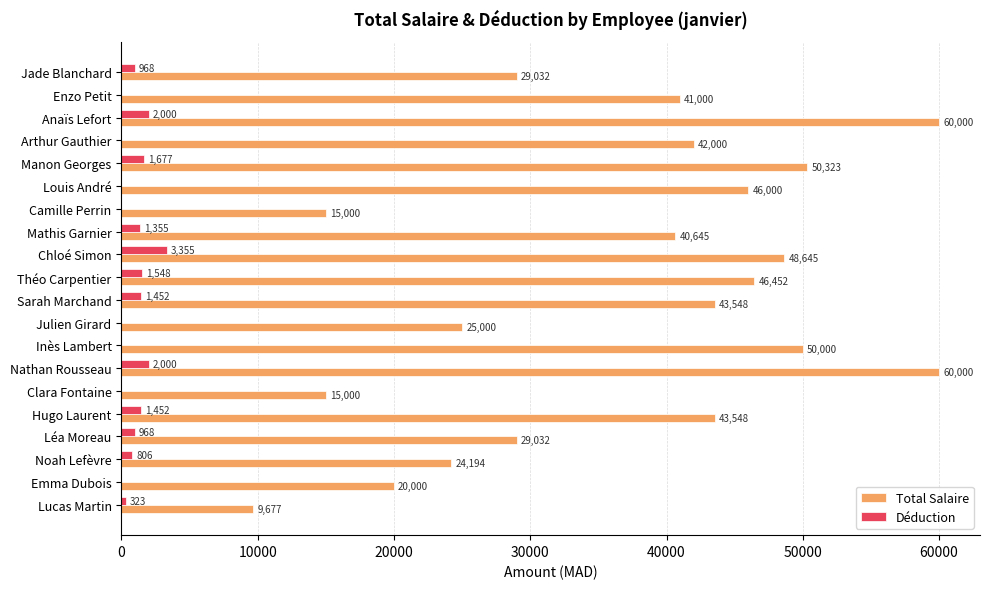

True or false: Total Salaire has a value of 11808.5 at Louis André.

False